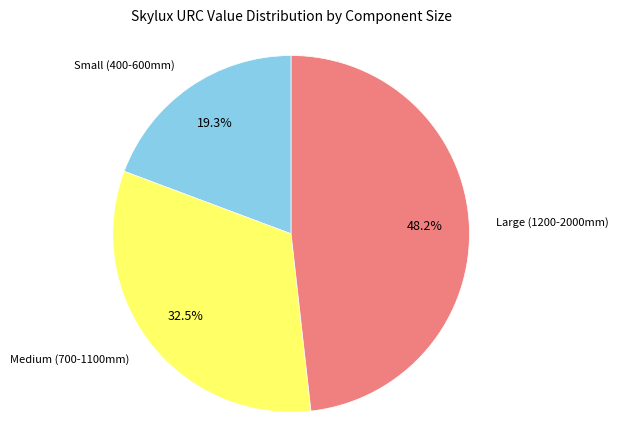

Does any single category account for the majority?

No